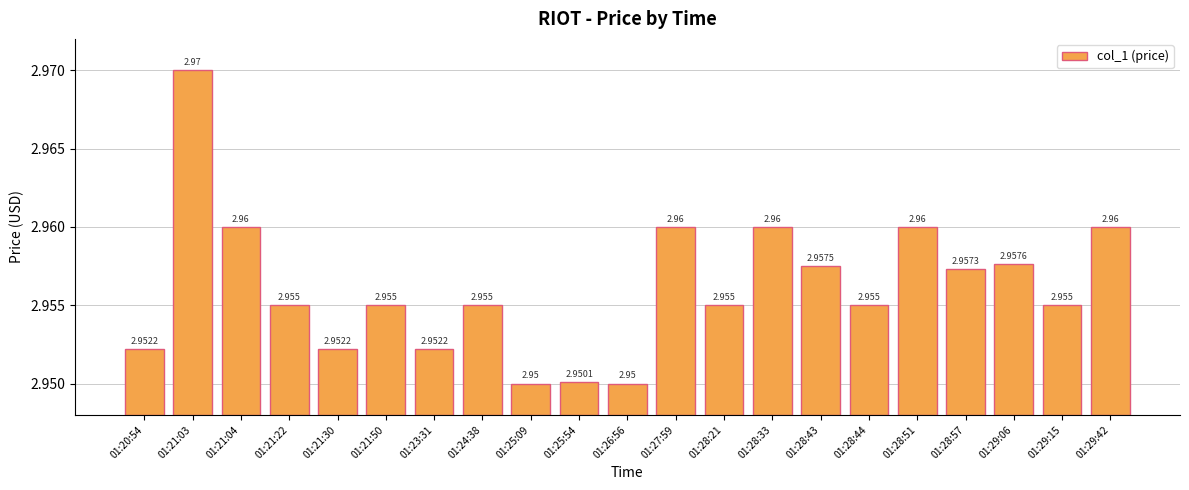

Which has a higher value, 01:21:30 or 01:21:04?

01:21:04